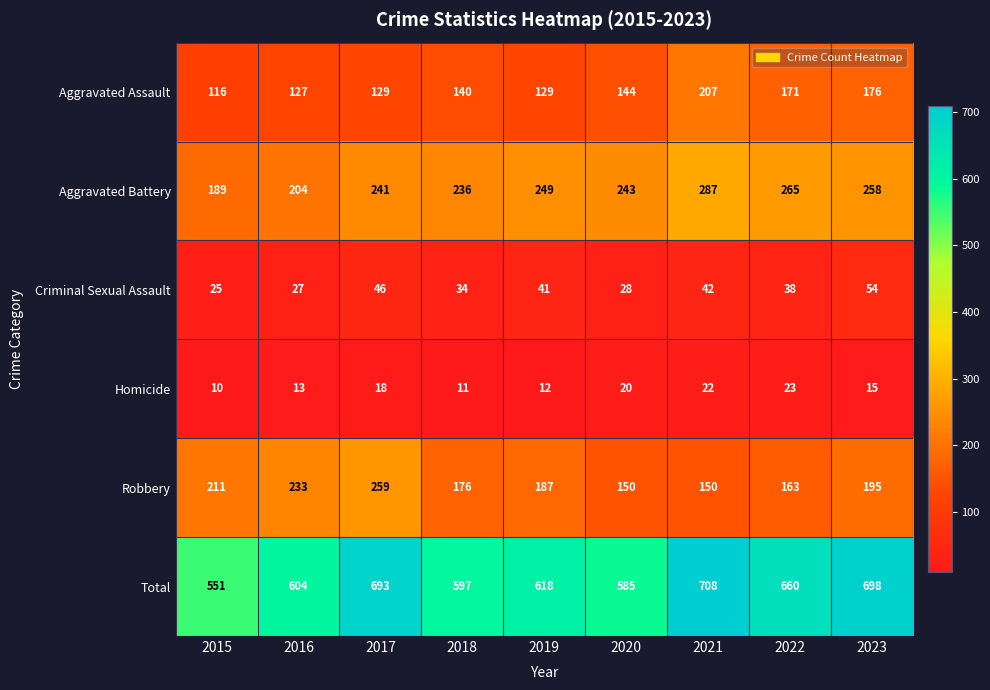

At 2017, list the series in order from smallest to largest.

Homicide, Criminal Sexual Assault, Aggravated Assault, Aggravated Battery, Robbery, Total